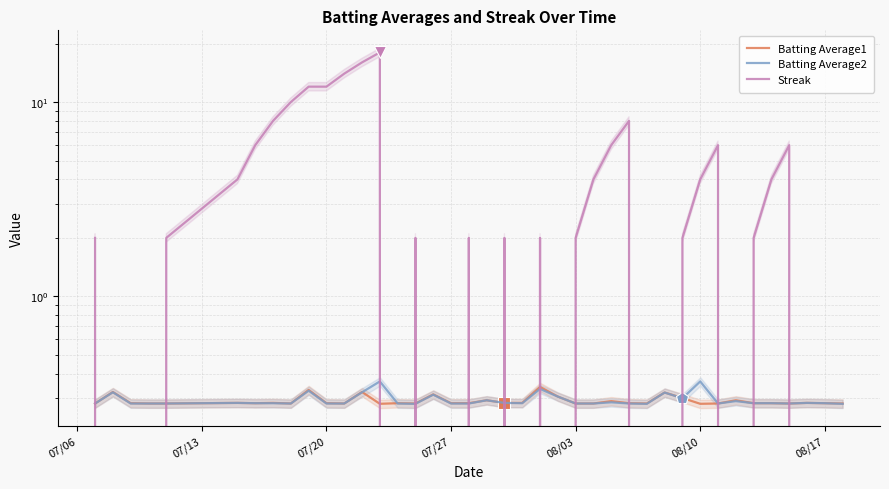

Which series has the largest range (max minus min)?

Streak